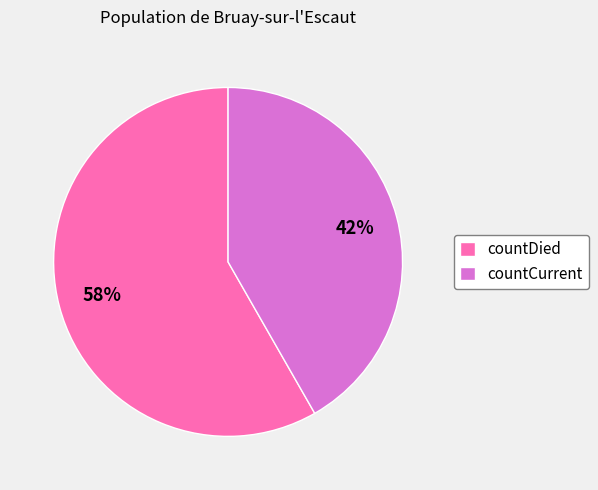

To the nearest percent, what is the combined percentage of countDied and countCurrent?

100%